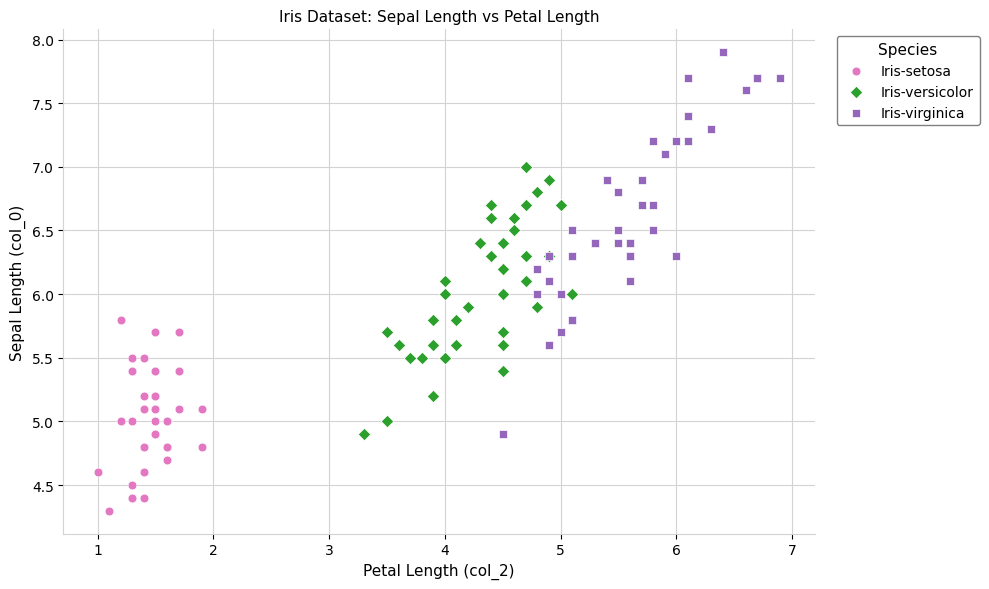

Which series reaches the maximum Y coordinate?

Iris-virginica